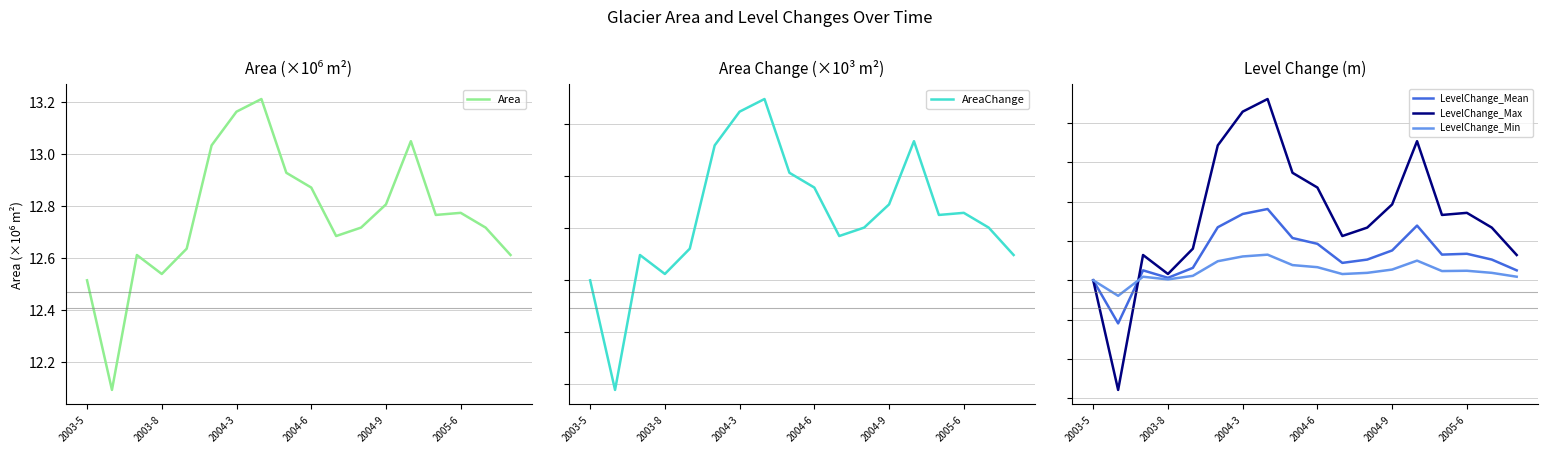

Is this an area chart (filled region under the line)?

No